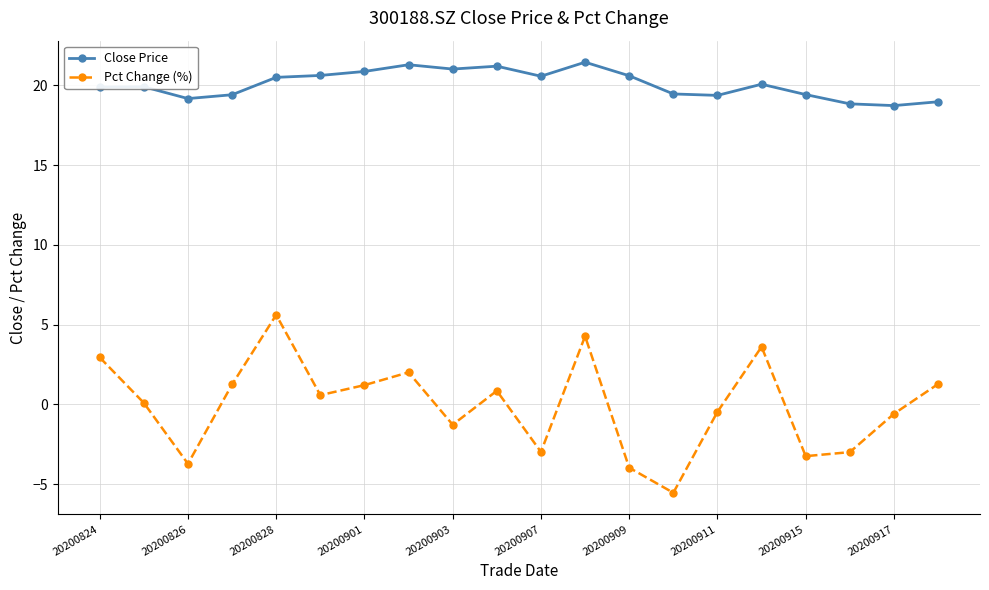

List the series in order of their overall mean, highest first.

Close Price, Pct Change (%)